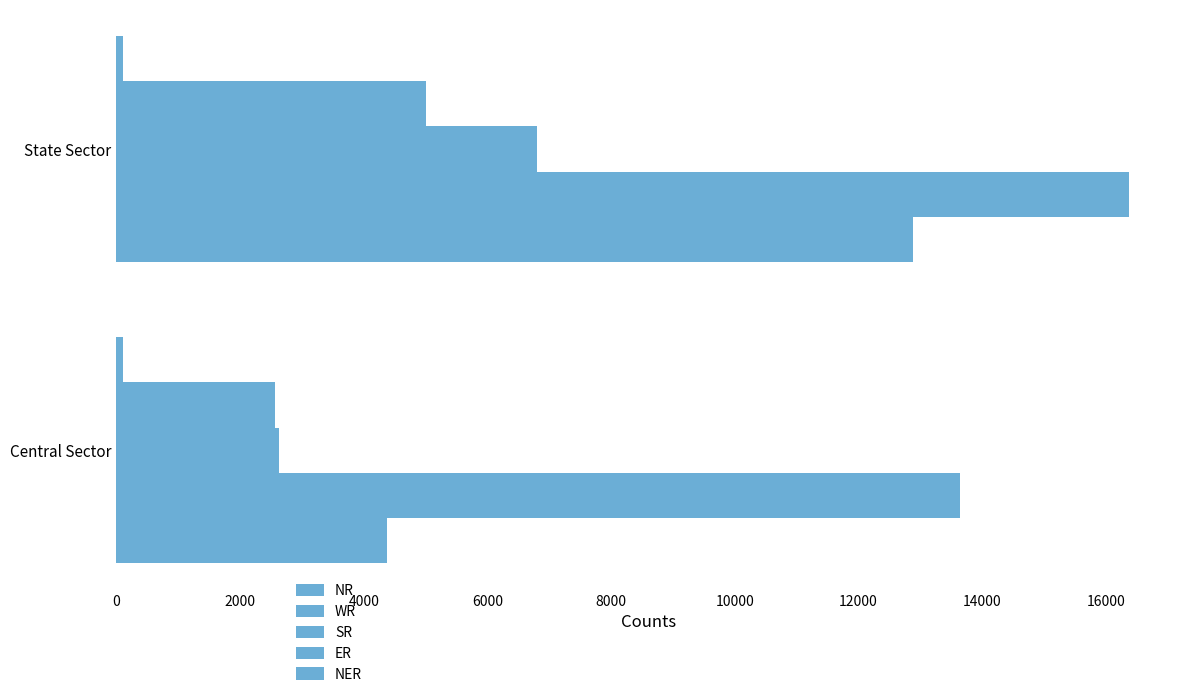

What is the minimum value for NER?

100